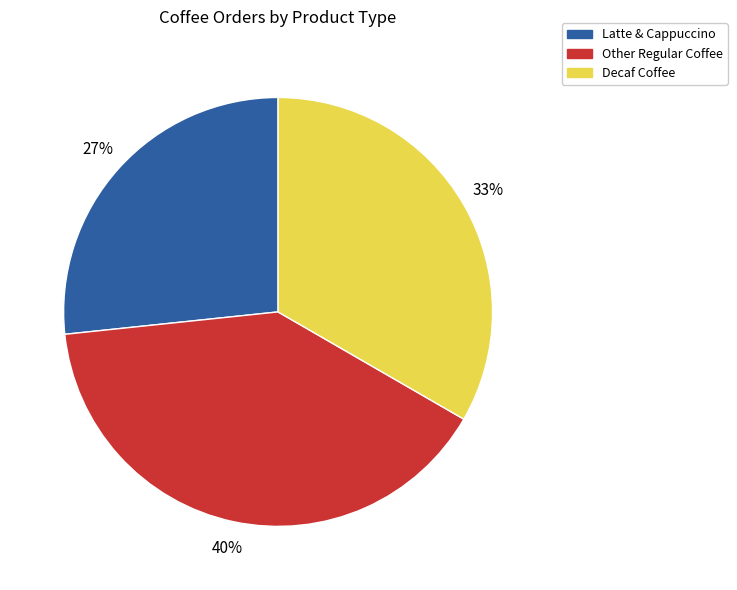

To the nearest percent, what is the difference between the largest and smallest slice percentages?

13%